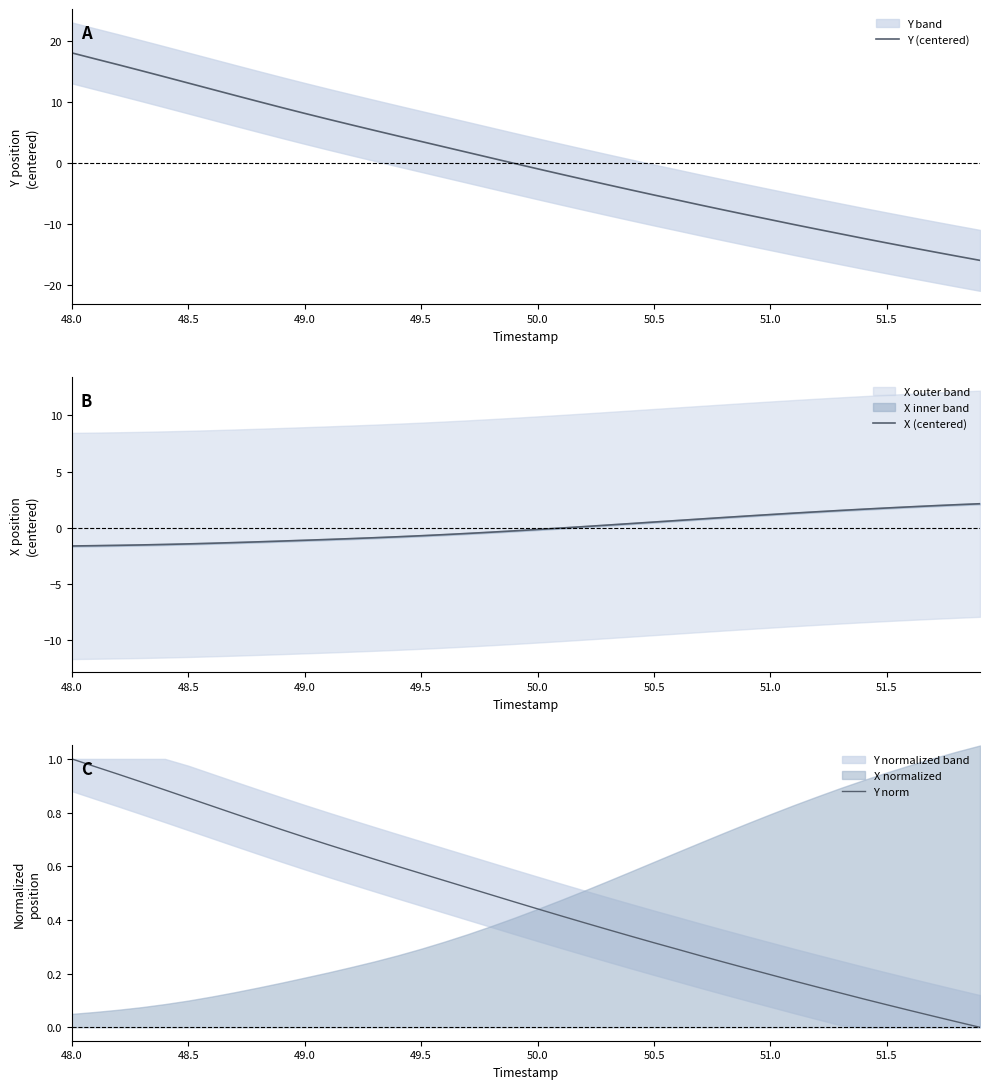

What is the highest value of the Y (centered) series?

18.0